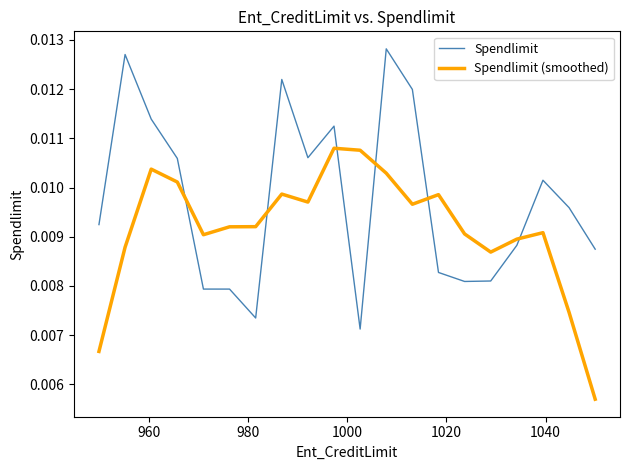

How many series are shown in this chart?

2